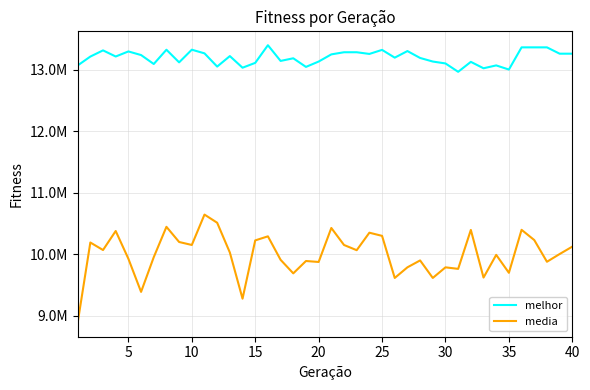

Rank the series by their maximum value, from lowest to highest.

media, melhor